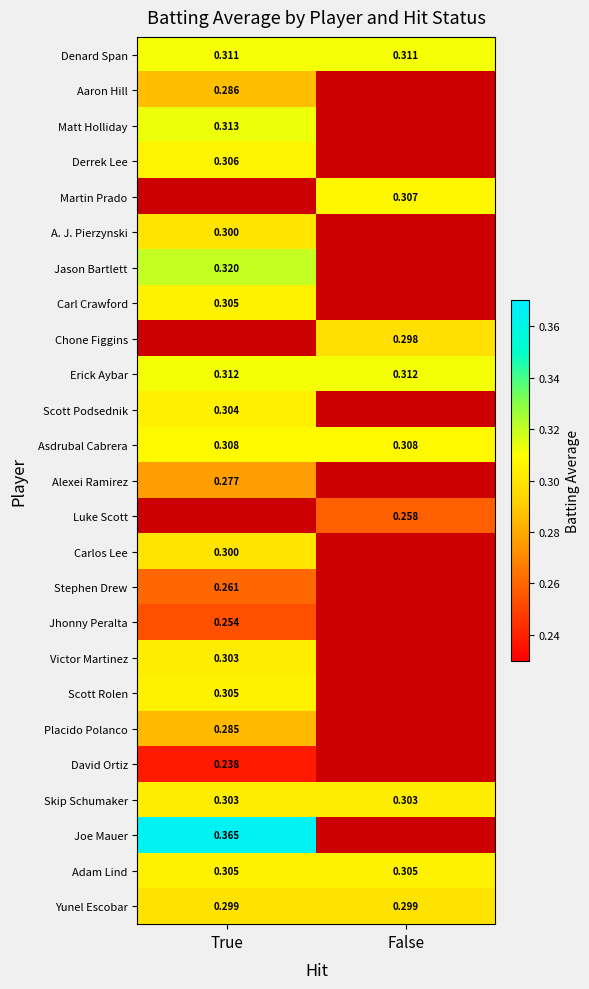

At which label is Scott Podsednik closest to 0?

True